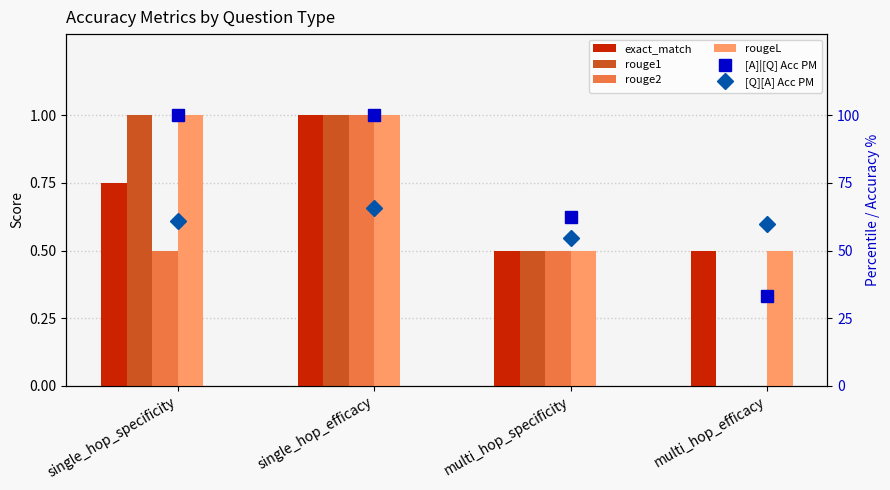

How many data points in rouge1 are less than 1?

2